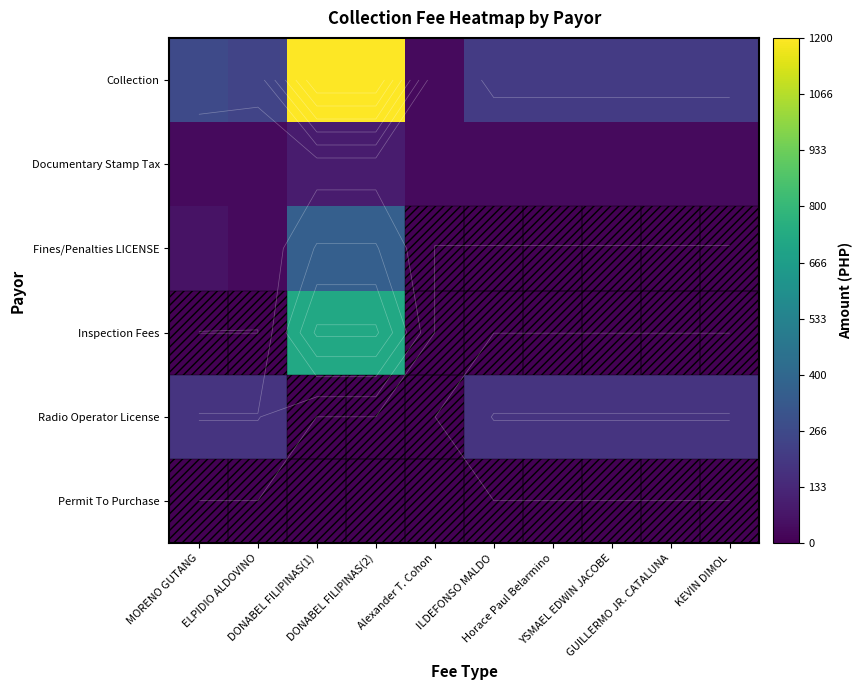

How many data points does each series have?

10